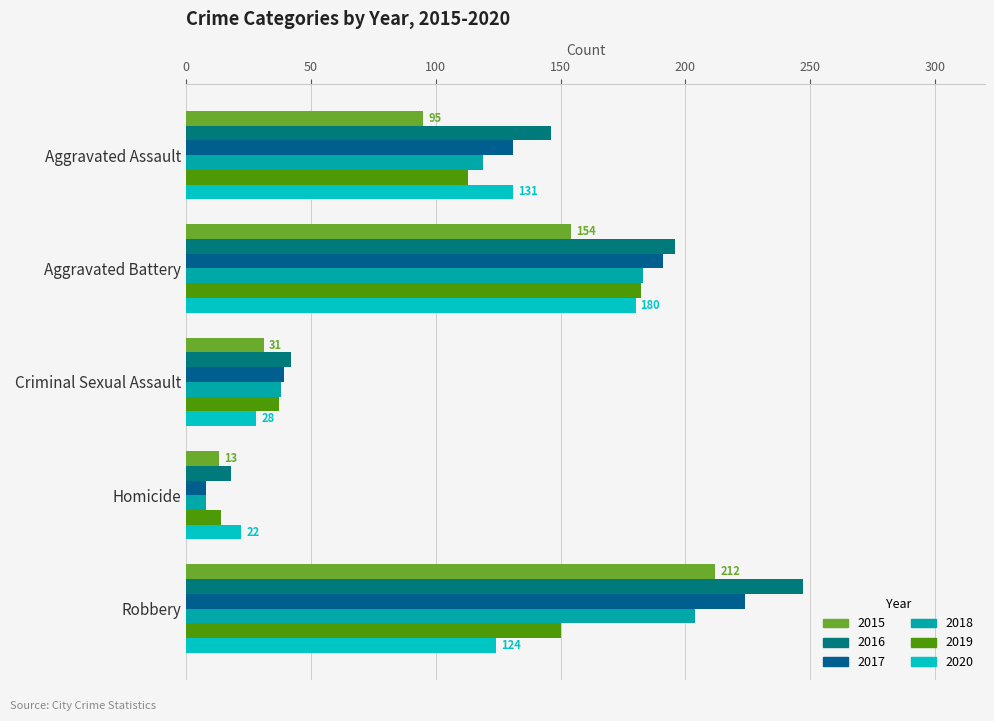

At how many categories does at least one series exceed 153?

2